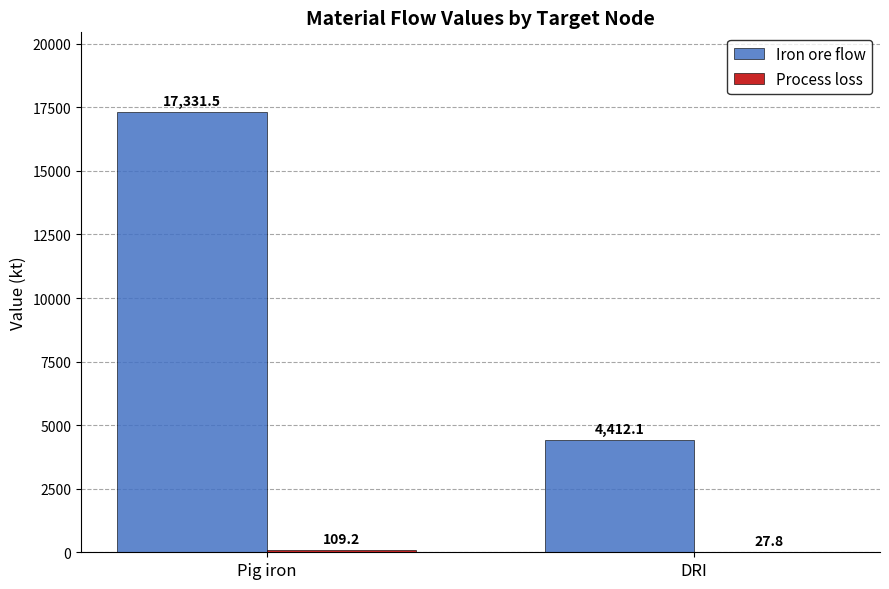

Which series has the largest range (max minus min)?

Iron ore flow